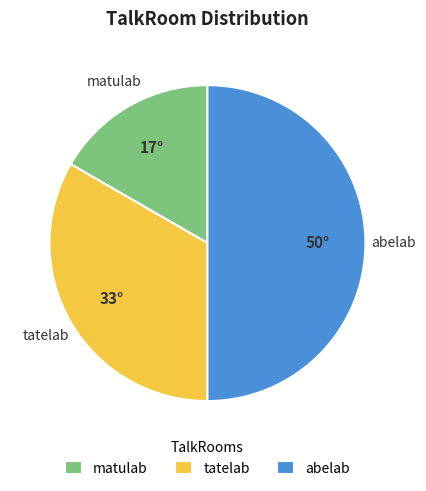

Approximately how many times larger is the value at abelab compared to tatelab?

1.5